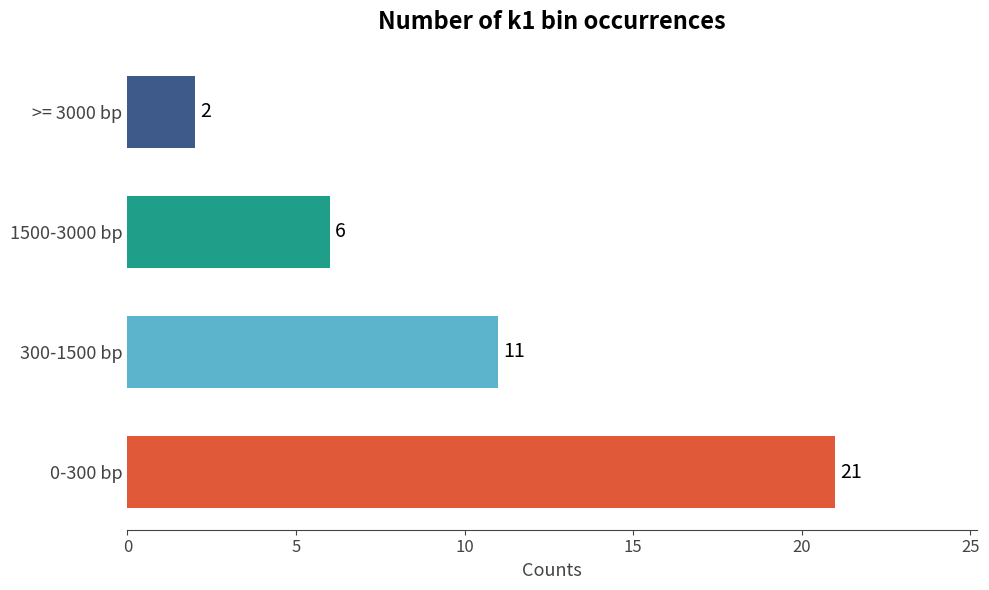

What is the difference between the values at >= 3000 bp and 1500-3000 bp?

4